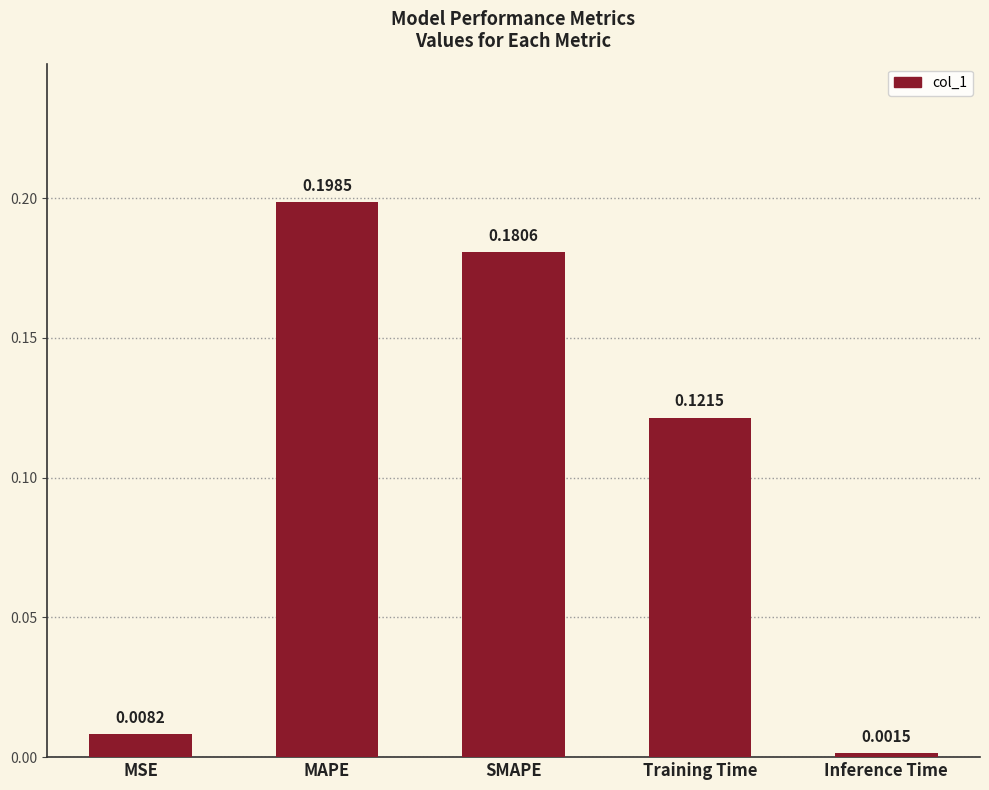

What position from the left is Training Time?

4